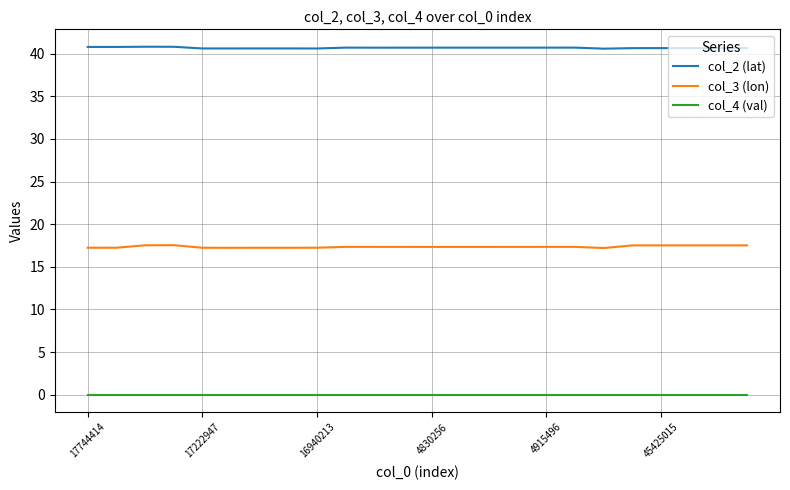

List the series in order of their peak value, lowest first.

col_4 (val), col_3 (lon), col_2 (lat)